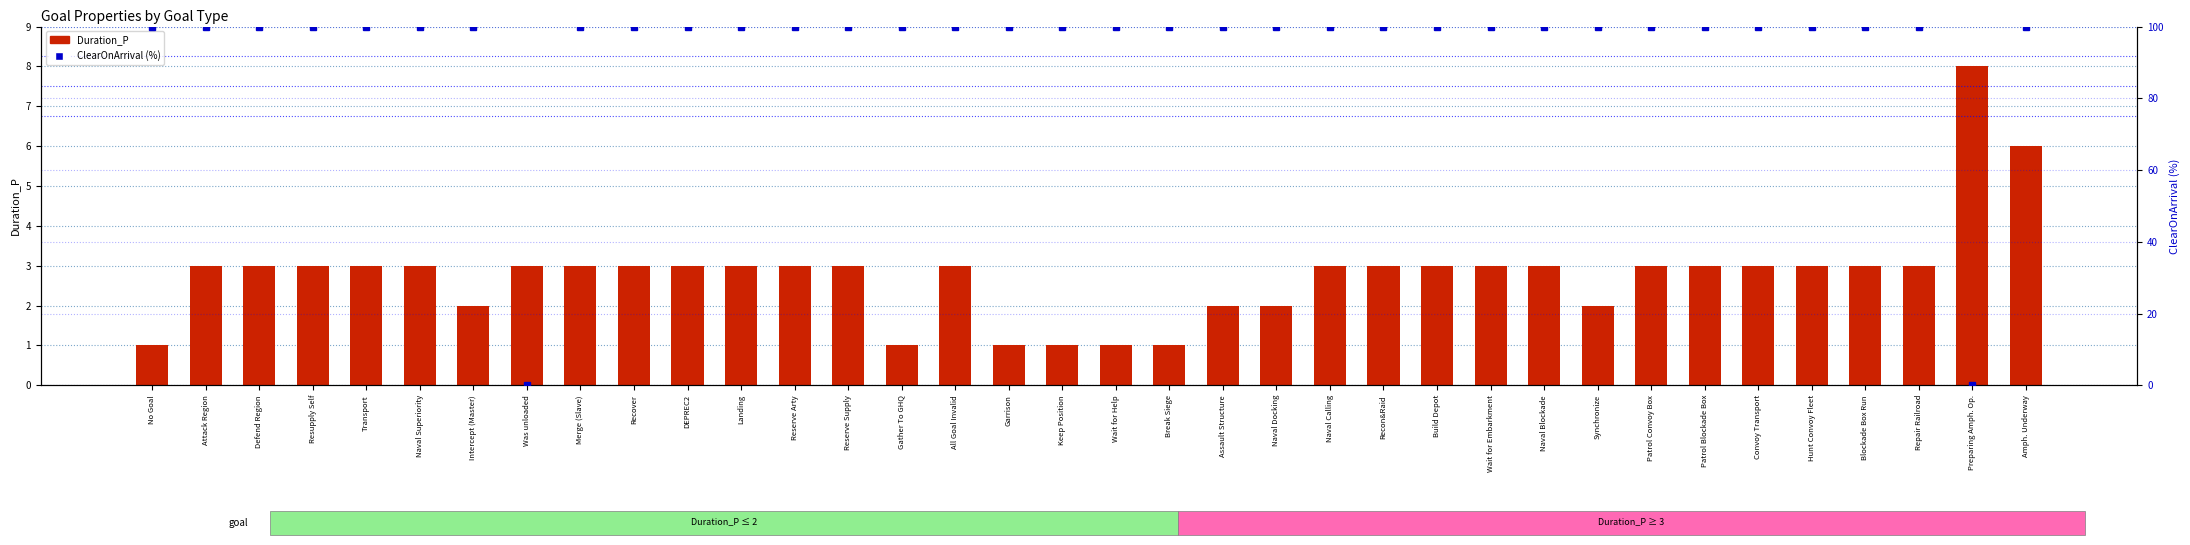

Which series changed the most between Intercept (Master) and Naval Blockade?

Duration_P